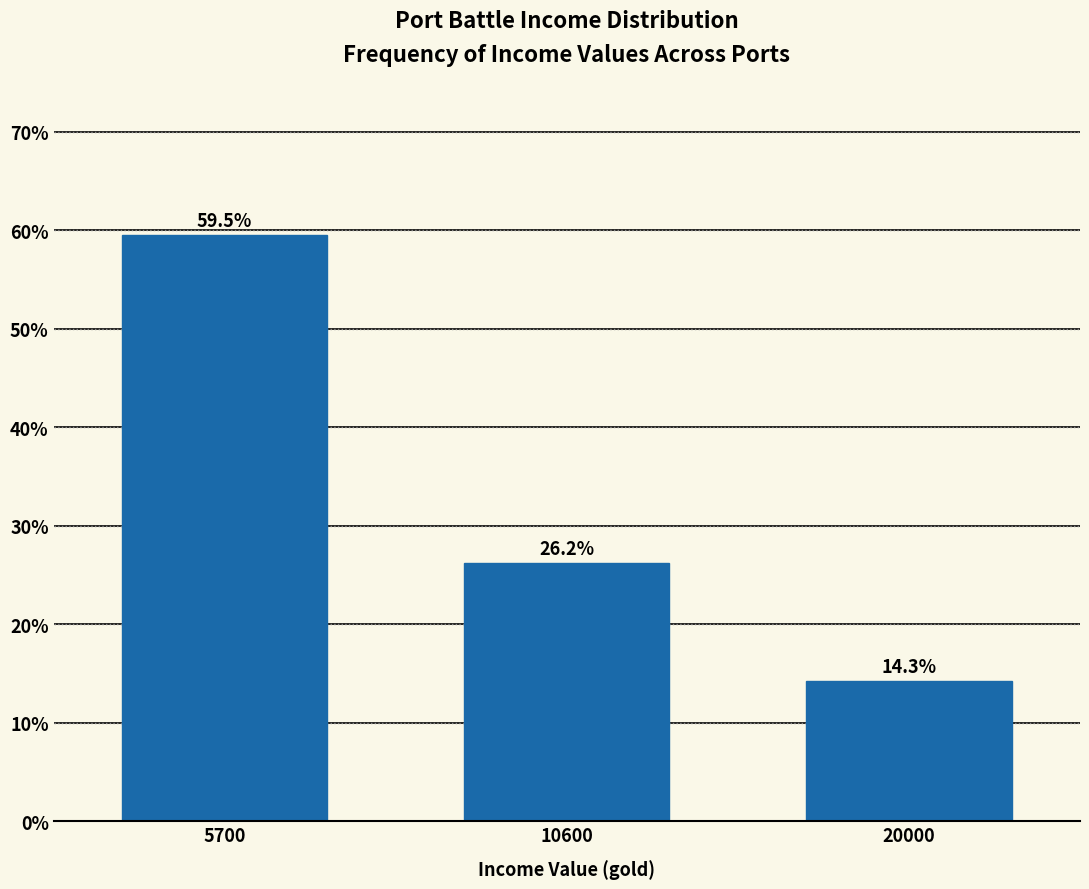

Reading right to left, what are all the values shown in this chart?

14.3	26.2	59.5